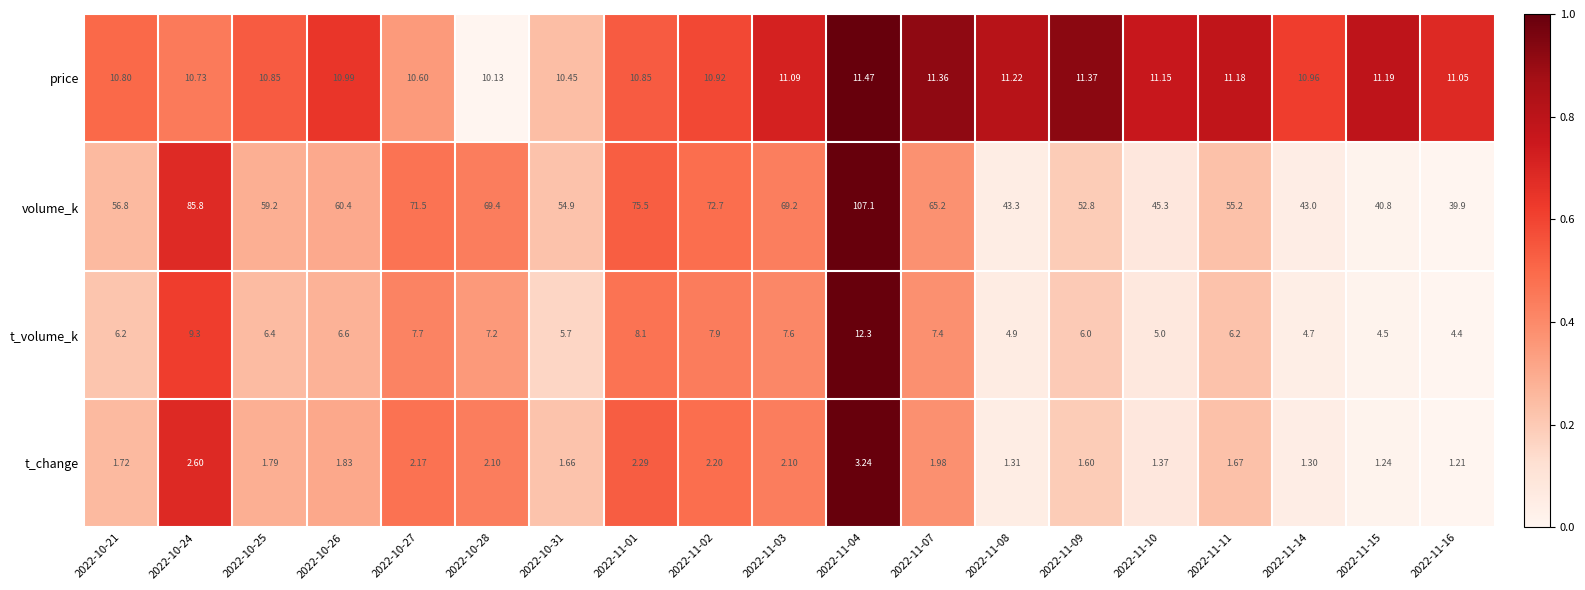

Between 2022-11-09 and 2022-11-14, which series saw the biggest shift?

volume_k